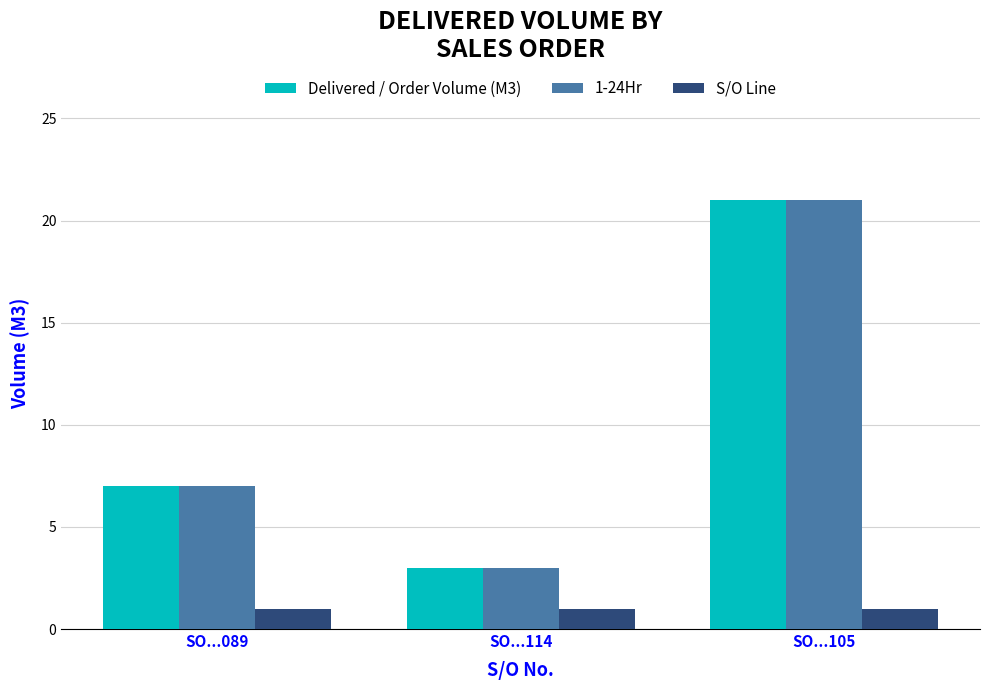

What is the maximum value shown in the chart?

21